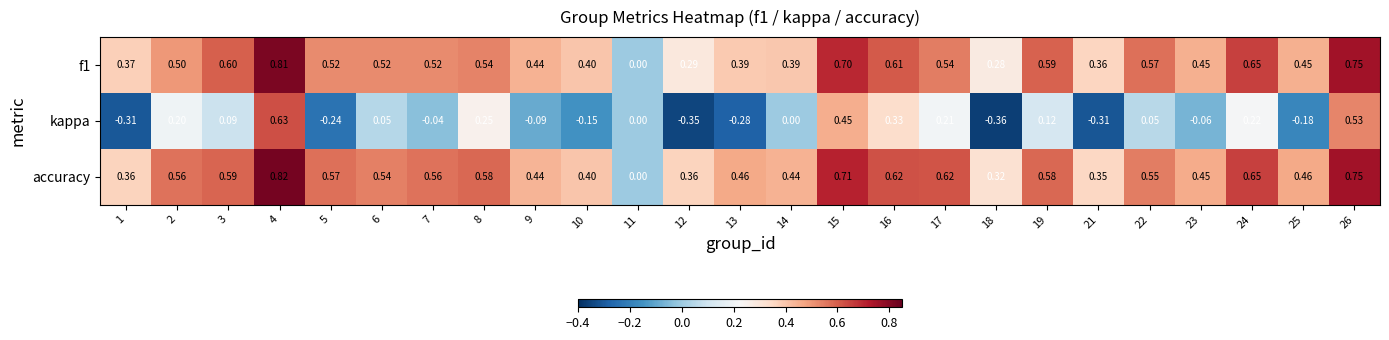

Is the value of accuracy at 5 greater than the value of f1 at 8?

Yes